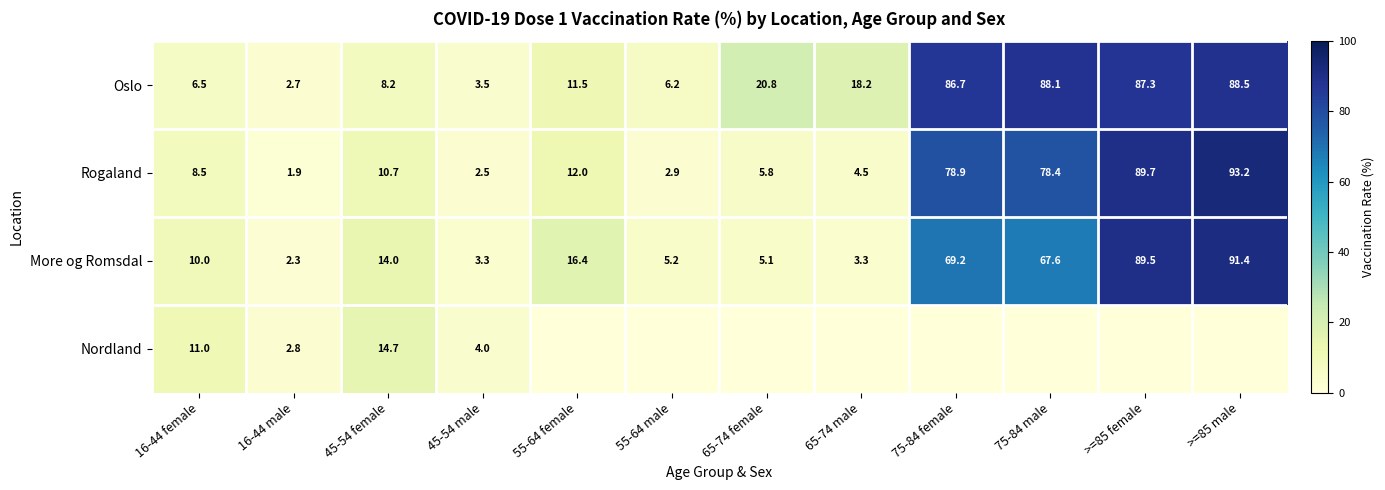

Rank the categories by Oslo value from lowest to highest.

16-44 male, 45-54 male, 55-64 male, 16-44 female, 45-54 female, 55-64 female, 65-74 male, 65-74 female, 75-84 female, >=85 female, 75-84 male, >=85 male